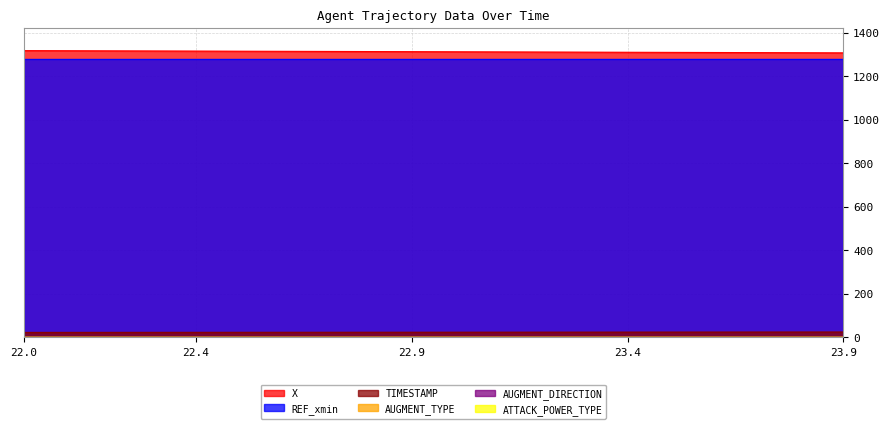

What value does the AUGMENT_TYPE series have at 22.6?

1.0